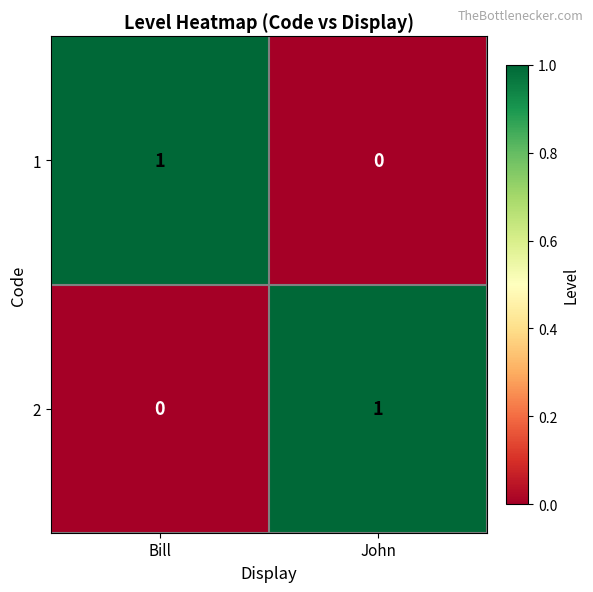

True or false: 1 has a value of -1 at John.

False